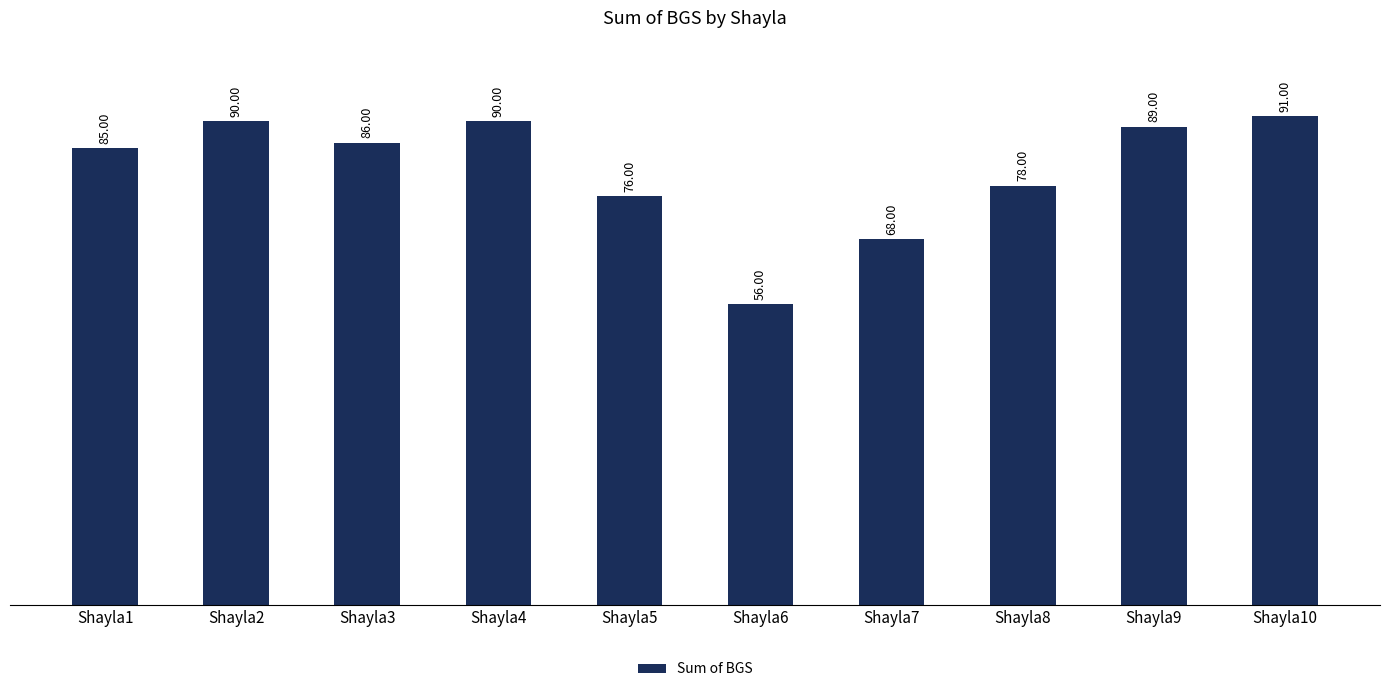

What is the difference between the values at Shayla5 and Shayla9?

13